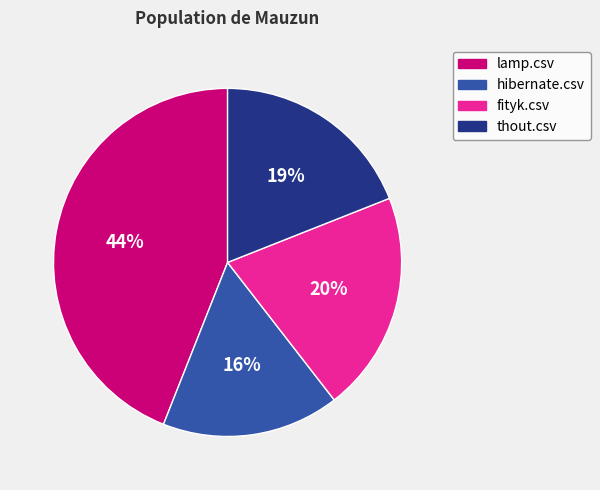

How many segments does this pie chart have?

4